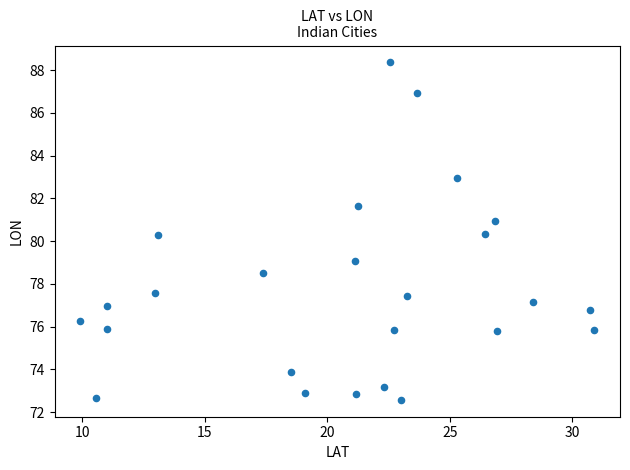

What is the range of Y values (max minus min)?

15.8